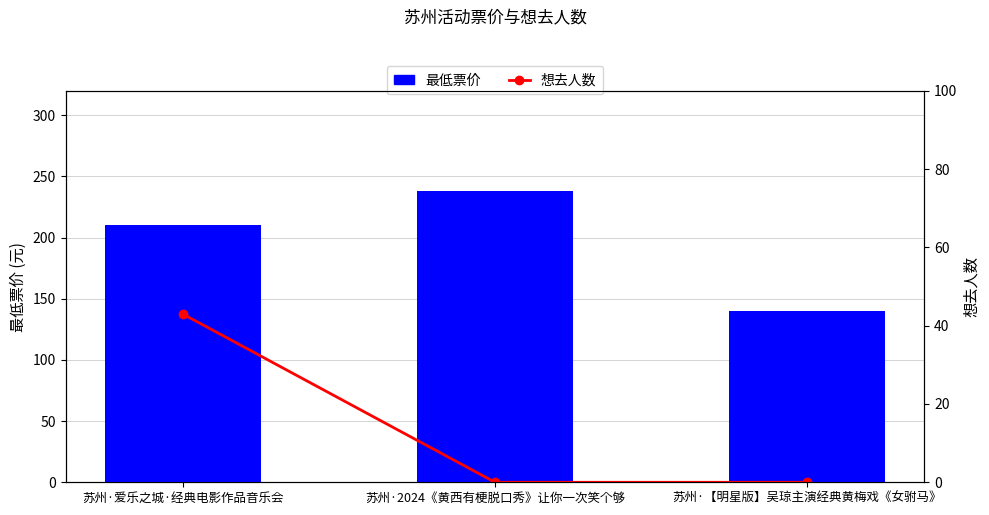

How many 想去人数 values are between 0 and 43?

3